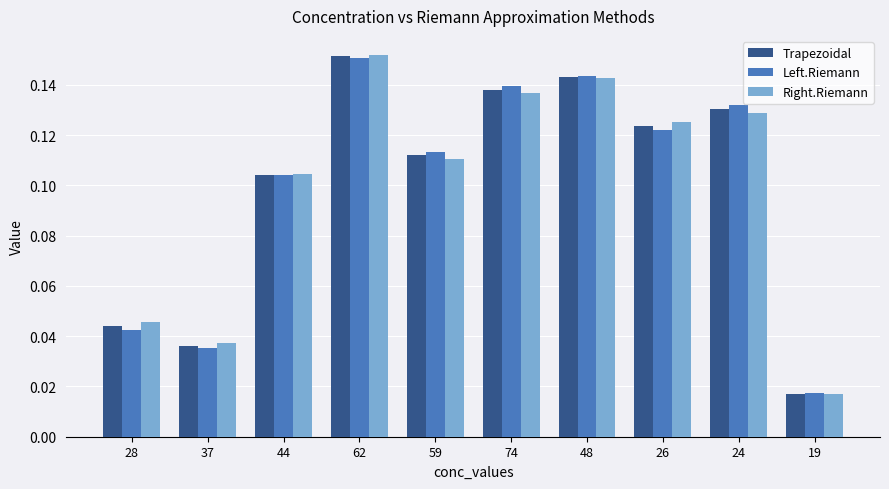

Where is Right.Riemann nearest to the value 0?

19